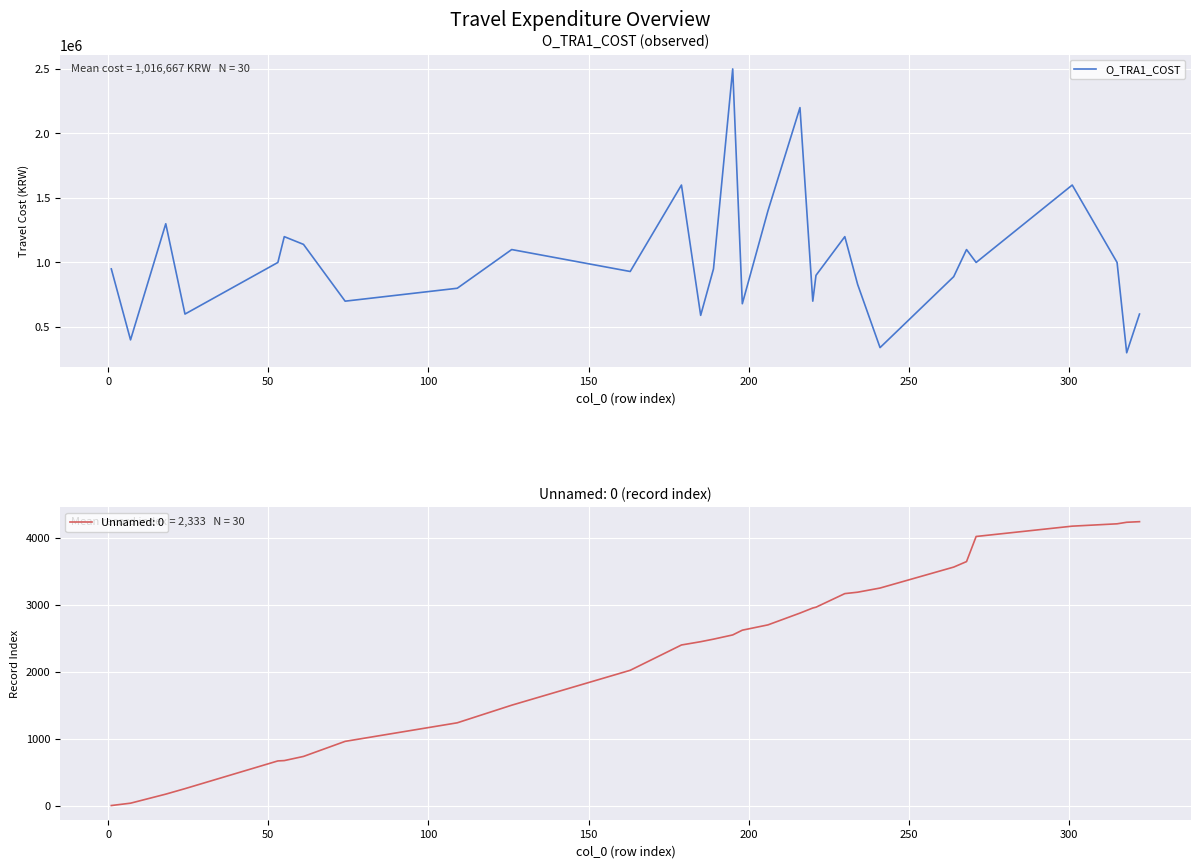

What is the minimum value for O_TRA1_COST?

300000